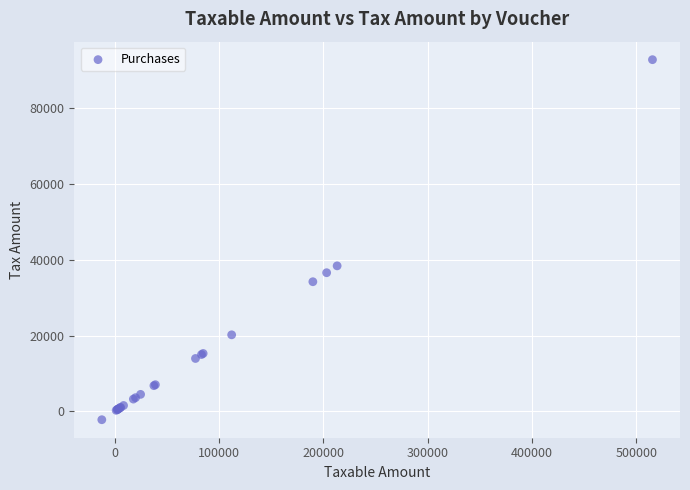

What Y value in the scatter plot is closest to 45291?

38391.3